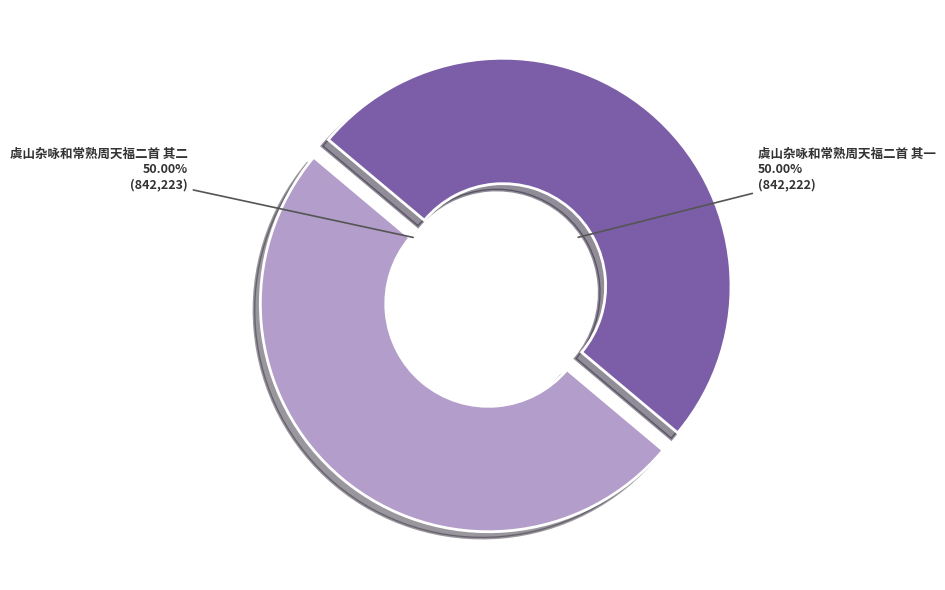

Approximately how many times larger is the value at 虞山杂咏和常熟周天福二首 其一 compared to 虞山杂咏和常熟周天福二首 其二?

1.0